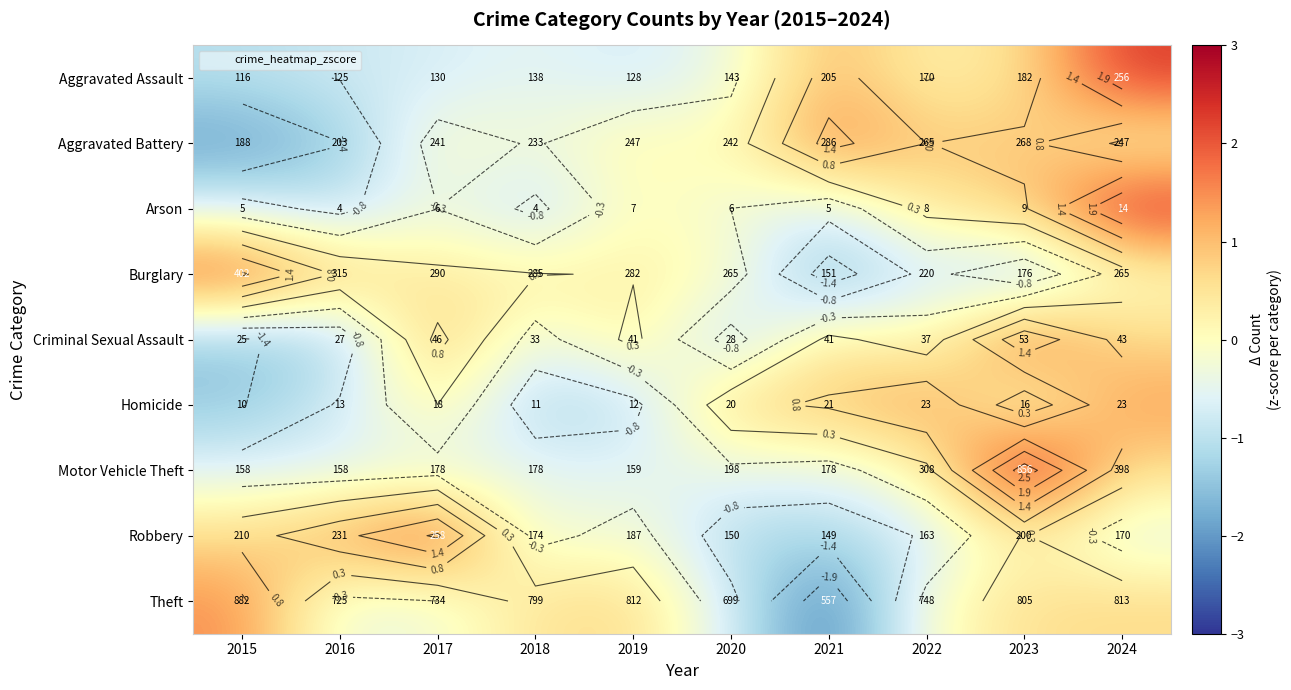

Is it true that Arson equals 0.1 at 2019?

True